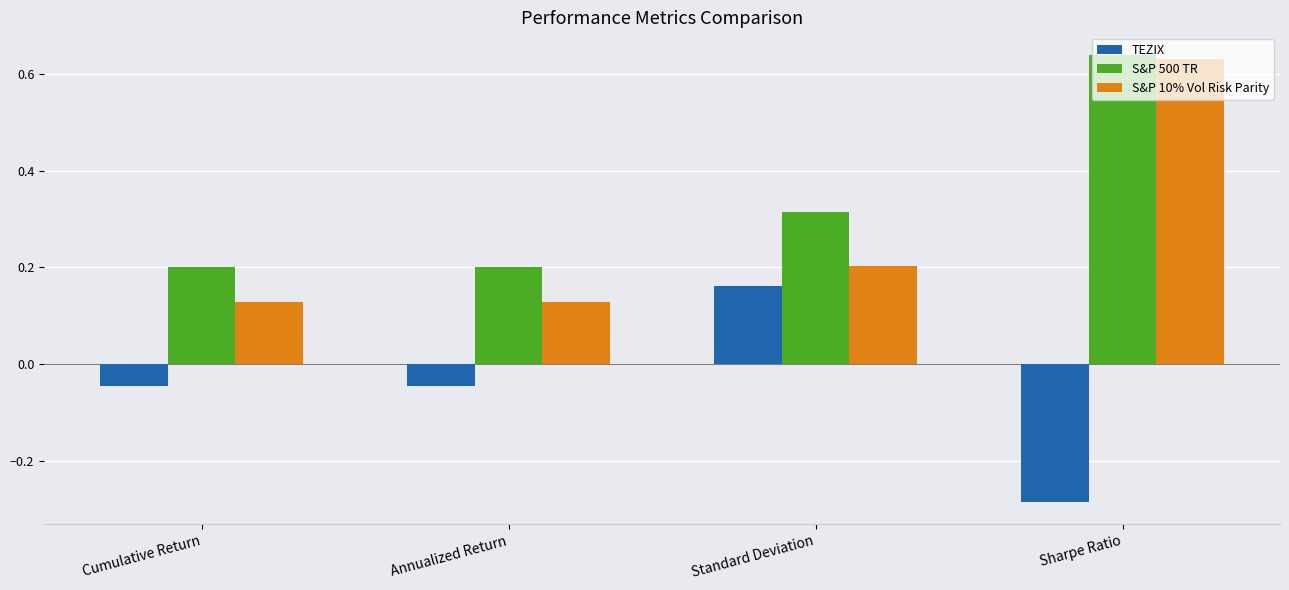

Is it true that TEZIX equals -0.1 at Sharpe Ratio?

False